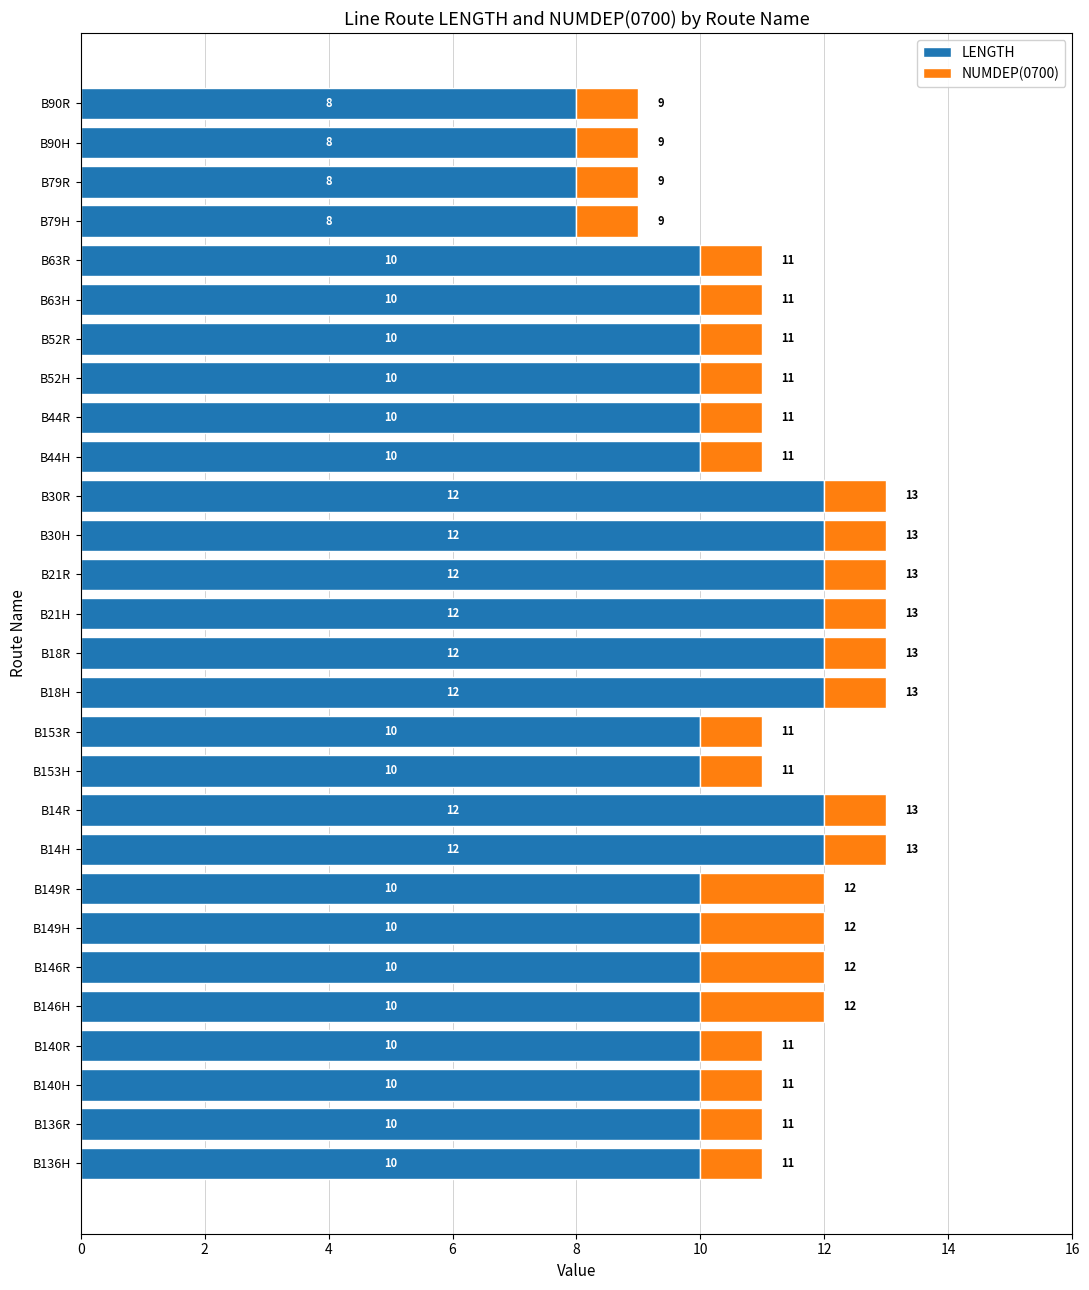

What is the difference between the second highest and second lowest values in the LENGTH series?

4